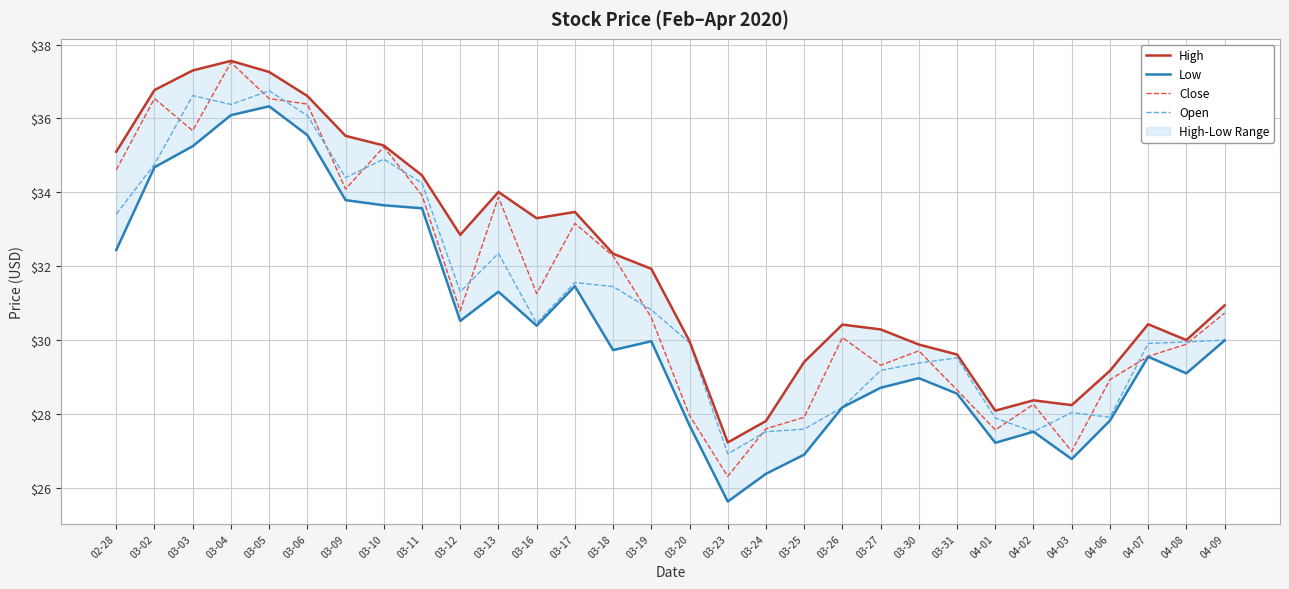

The value of High at 04-09 is 30.9. True or false?

True